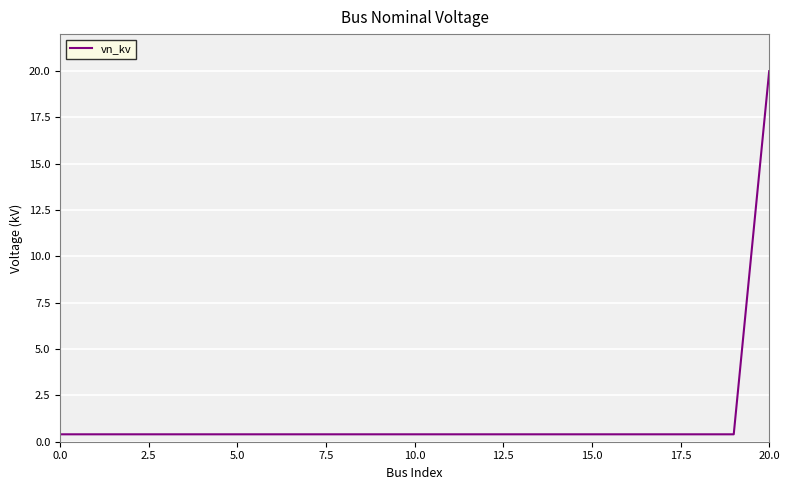

What is the maximum value shown in the chart?

20.0